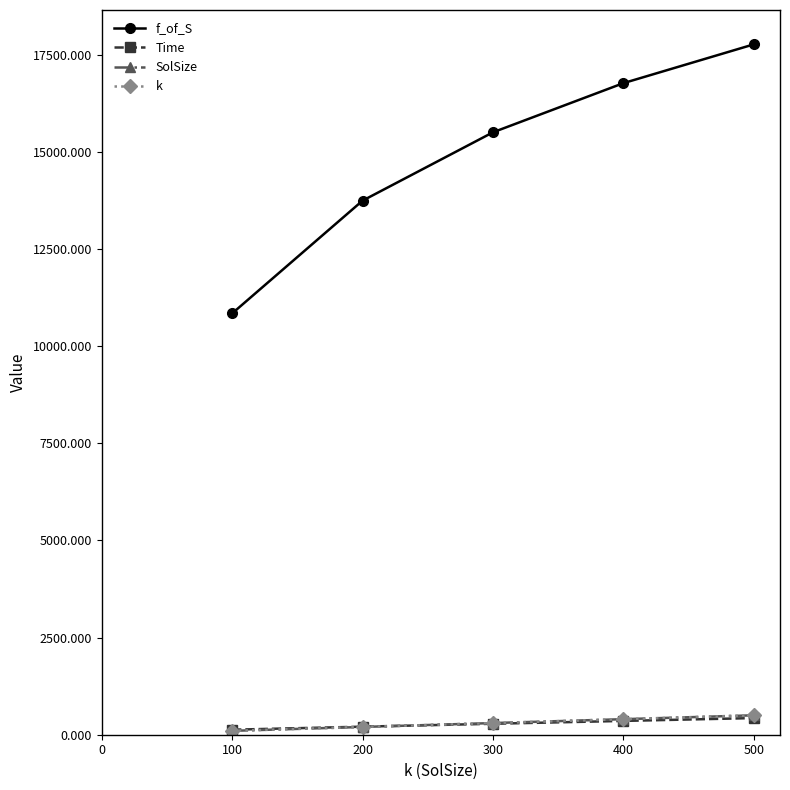

Does the chart have visible grid lines?

No